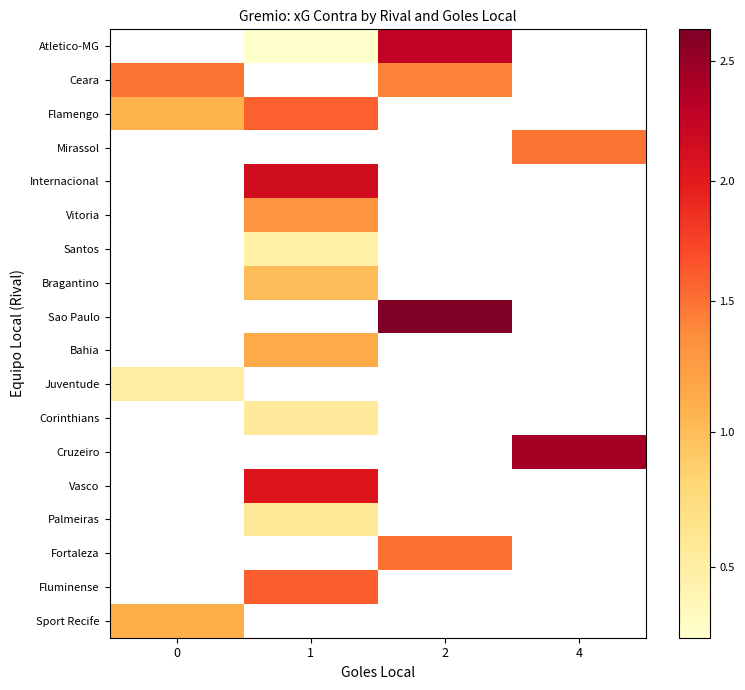

What is the difference between the highest and lowest values at 1?

1.9